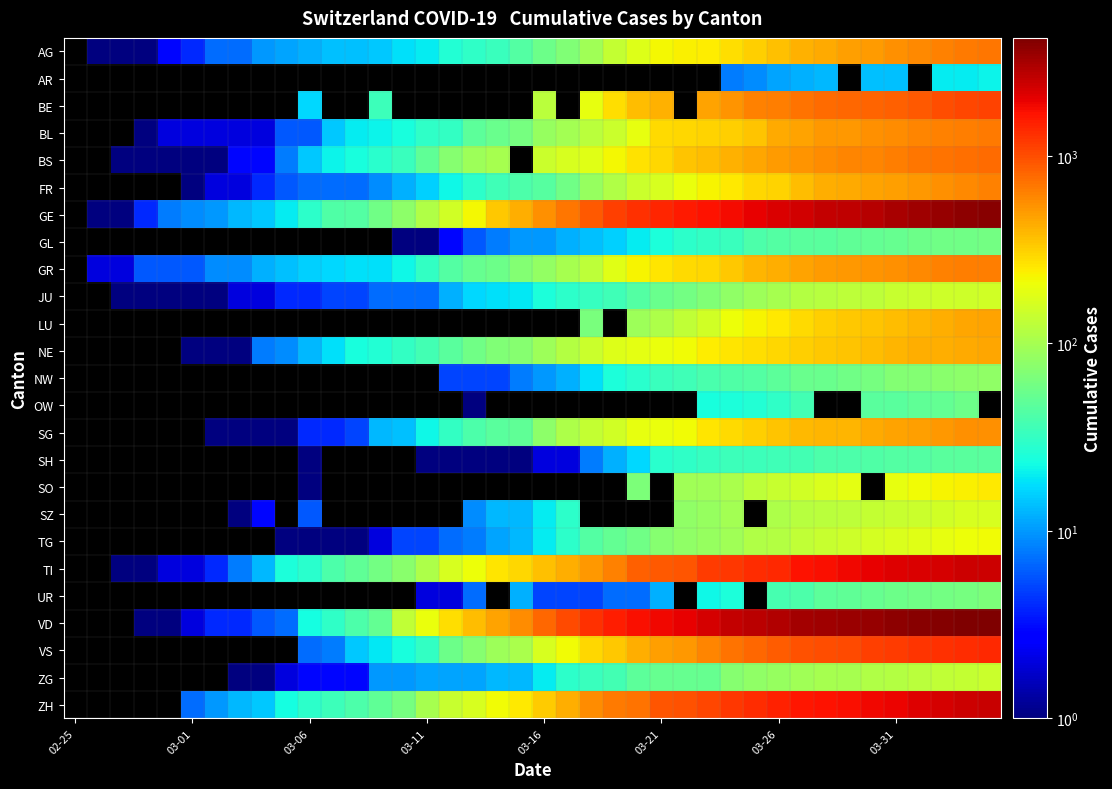

How many values in TI are above zero?

38